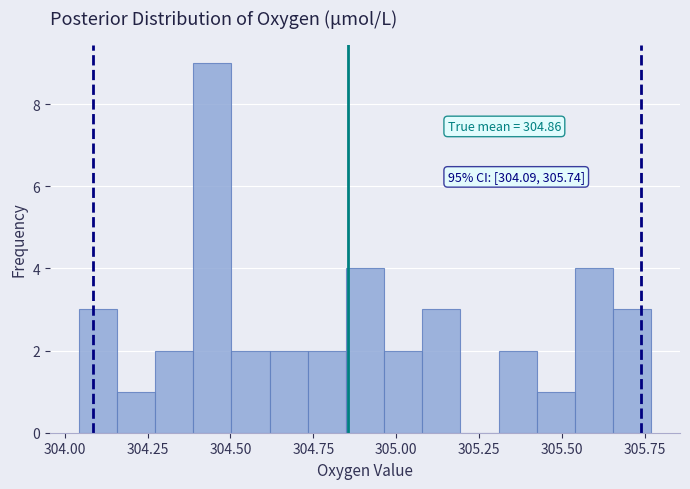

Read against the x-axis, roughly where is the centre of the tallest bar?

304.45